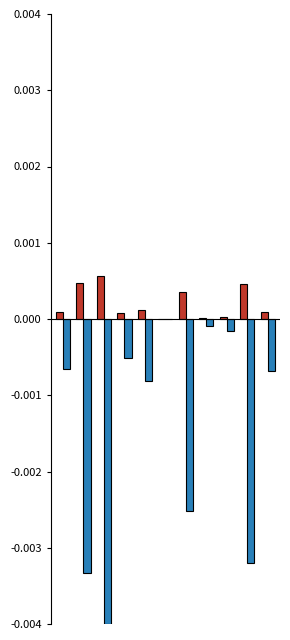

Are the bars horizontal?

No